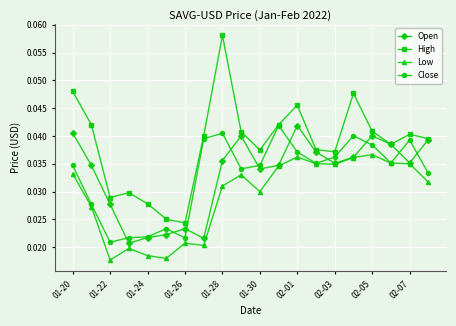

True or false: High and Low cross at least once.

False